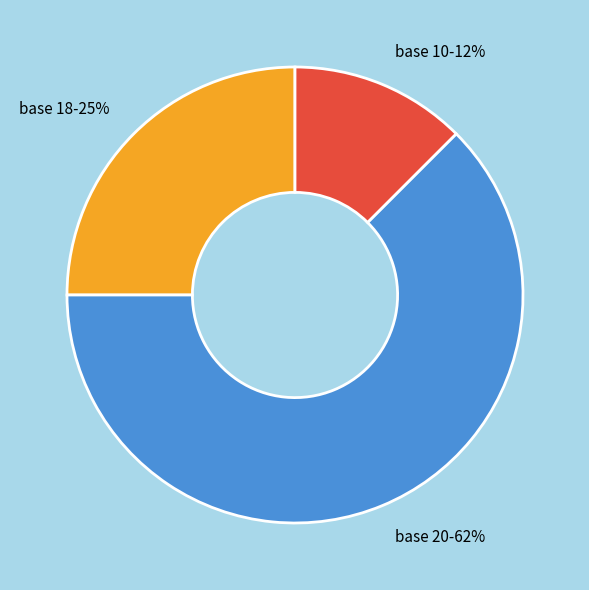

To the nearest percent, what is the average slice percentage?

33%